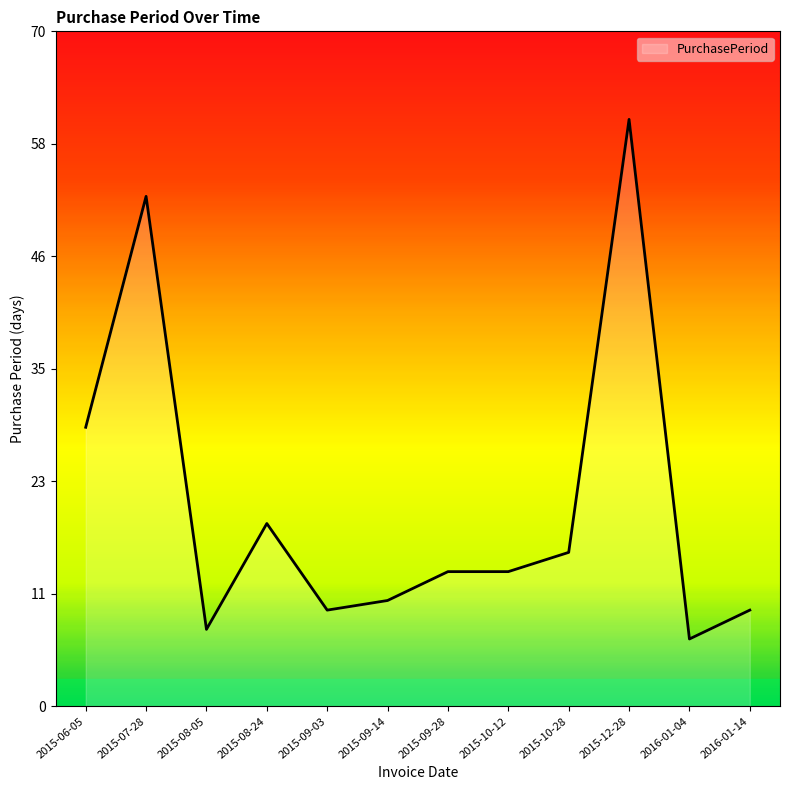

What is the label of the 1st point from the right?

2016-01-14